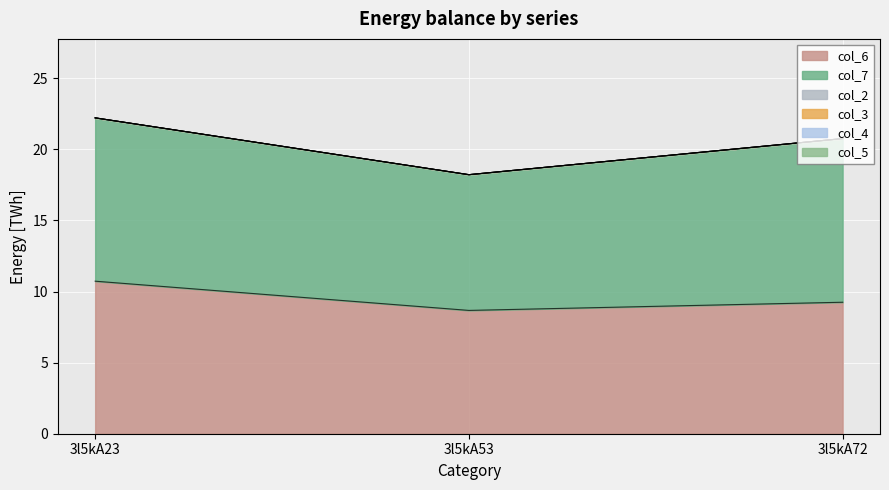

What is the maximum value shown in the chart?

11.5